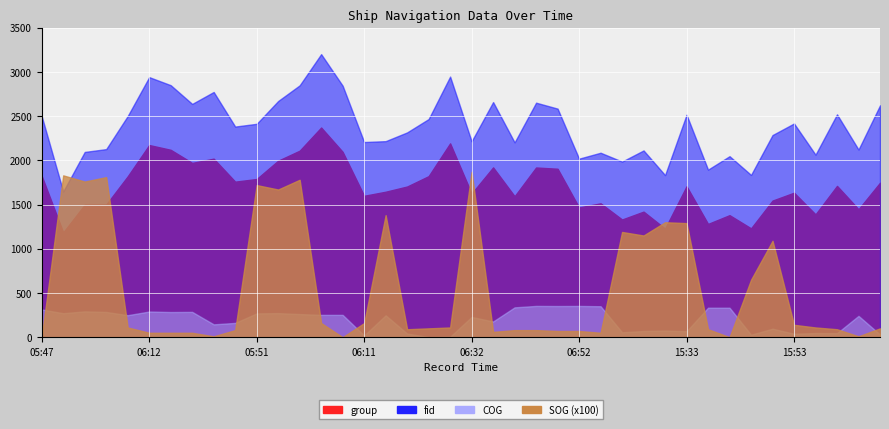

How many values in the fid series are below 2413?

20